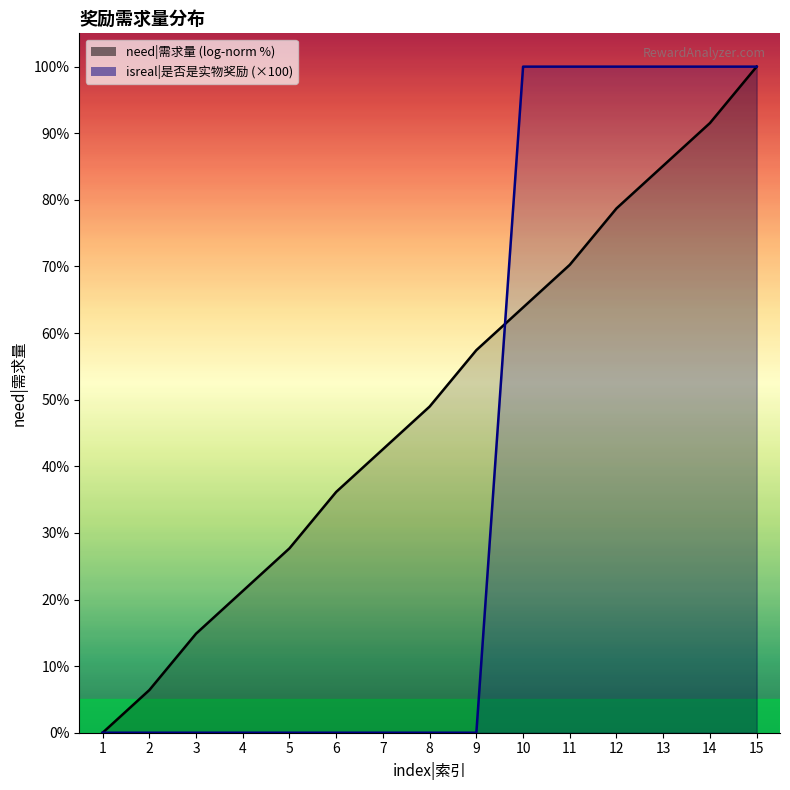

Is it true that the value at 14 is 100?

True